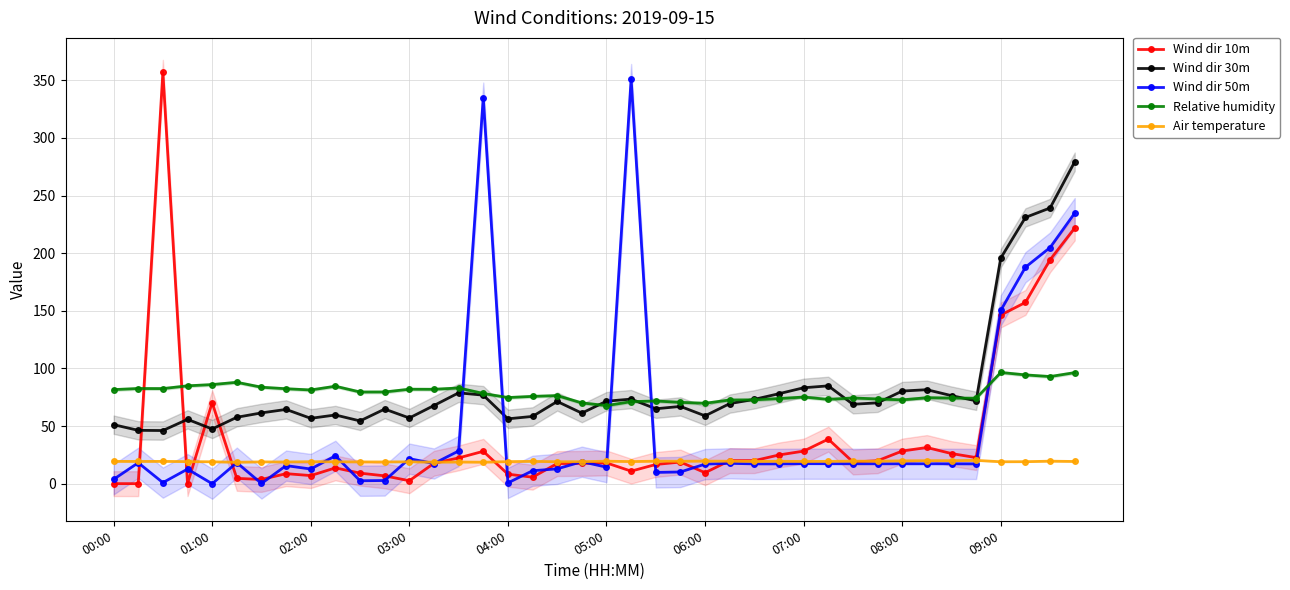

True or false: Air temperature and Wind dir 50m intersect in this chart.

True